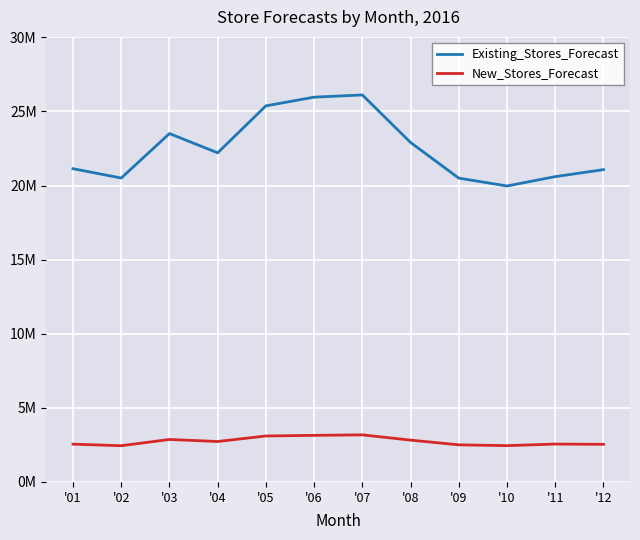

True or false: Existing_Stores_Forecast has more than 0 interior local peaks.

True